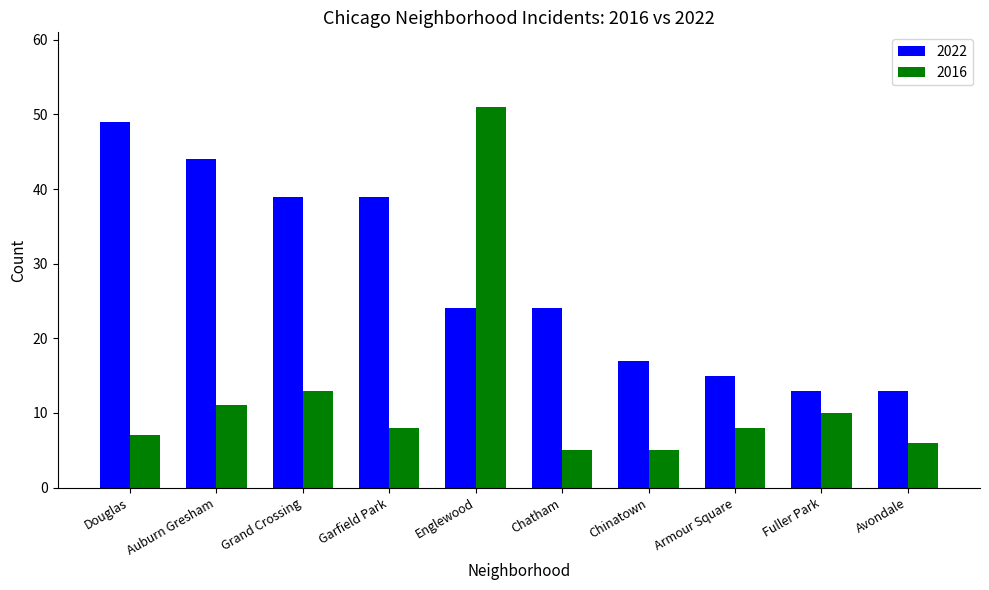

Count the number of data series in this chart.

2